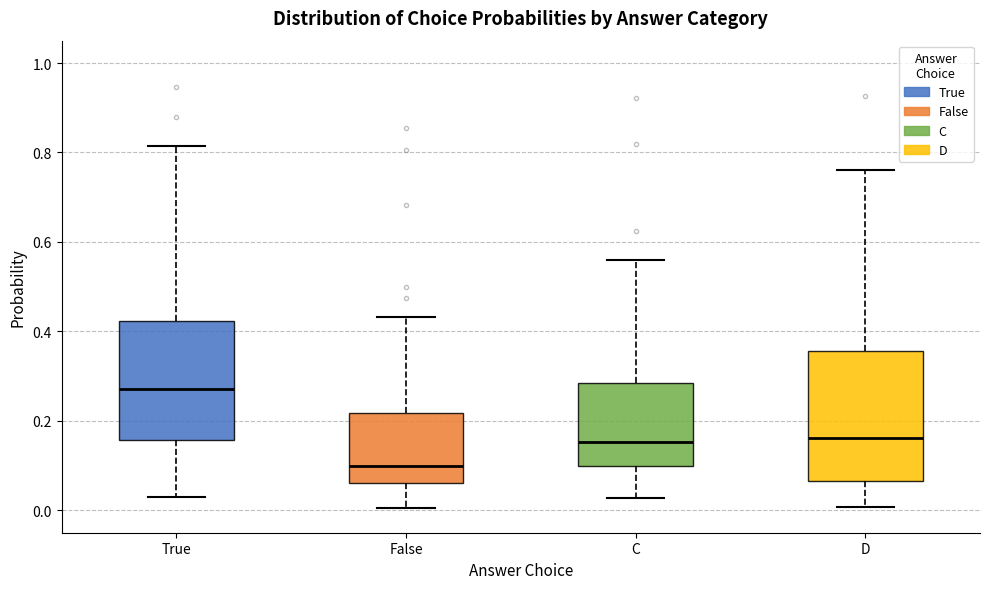

Reading left to right, transcribe this box plot: for each box, give where its median line is, the range the box spans, and where its two whiskers end, as read against the y-axis. The values are not printed on the chart, so give them approximately, as read against the axis.

True: median 0.28, box 0.16 to 0.42, whiskers 0.02 to 0.82
False: median 0.10, box 0.06 to 0.22, whiskers 0.00 to 0.44
C: median 0.16, box 0.10 to 0.28, whiskers 0.02 to 0.56
D: median 0.16, box 0.06 to 0.36, whiskers 0.00 to 0.76